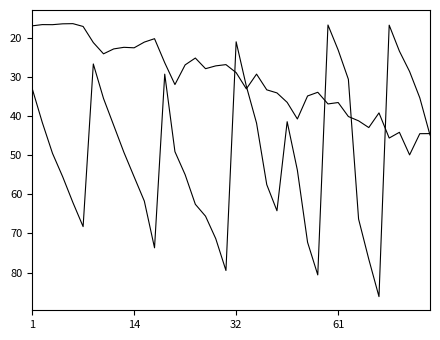

How many lines are shown in the chart?

2